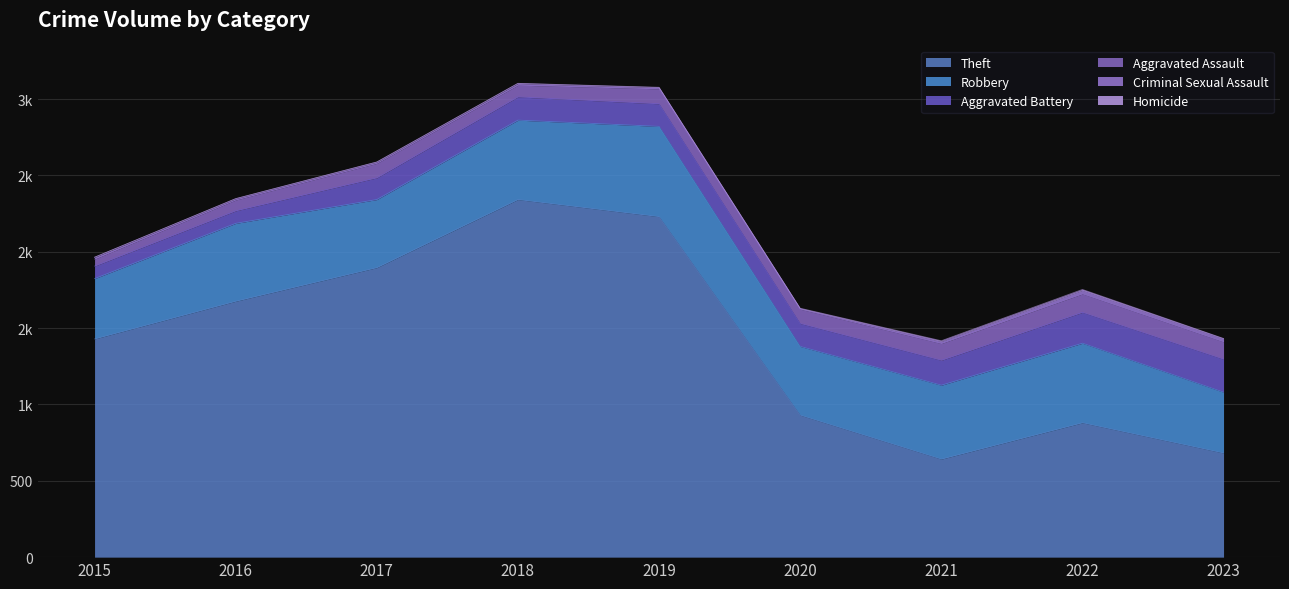

What is the difference between the highest and lowest values at 2015?

1429